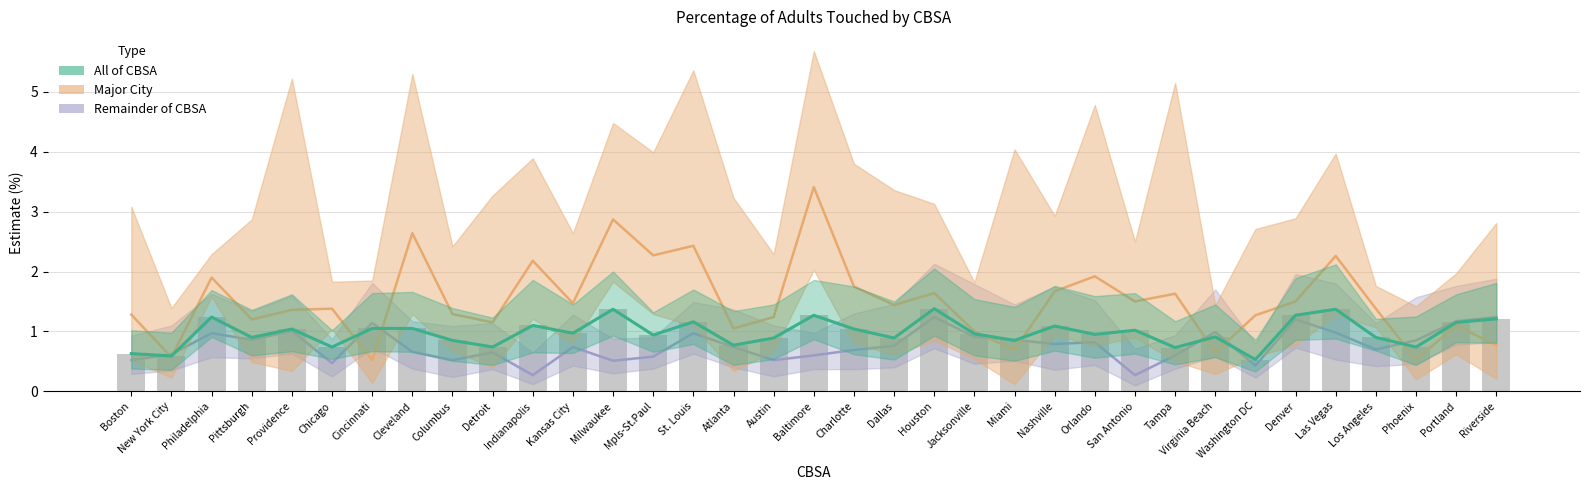

Count the number of categories in the chart.

35